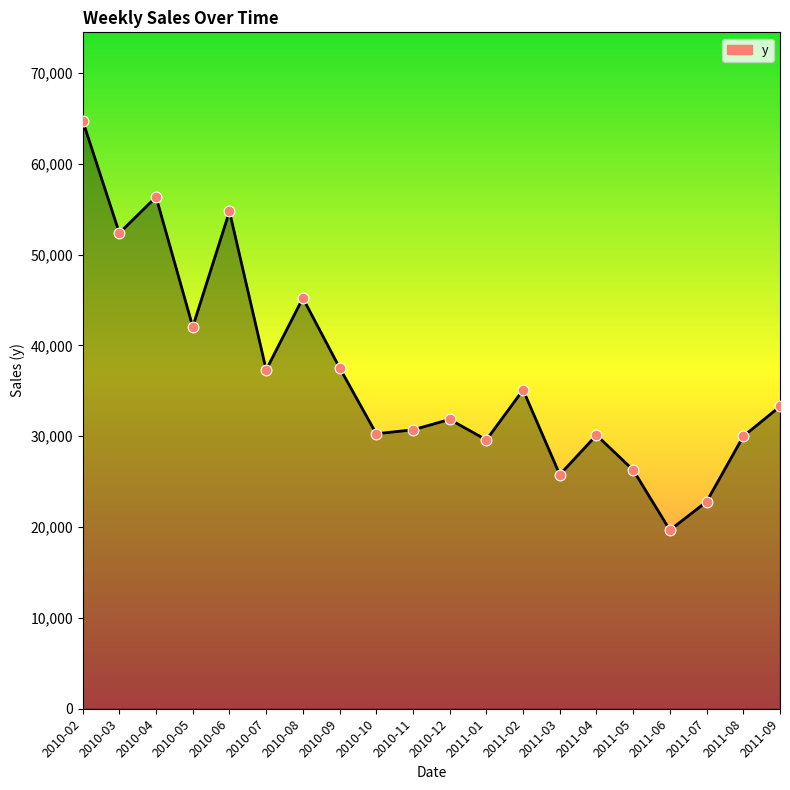

What is the change in value from 2010-03 to 2010-08?

-7163.3